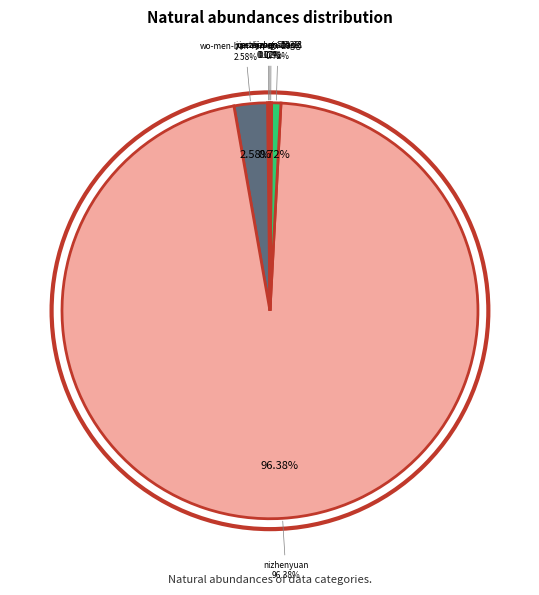

What is the smallest slice in the pie chart?

xie-zhao-guang-1